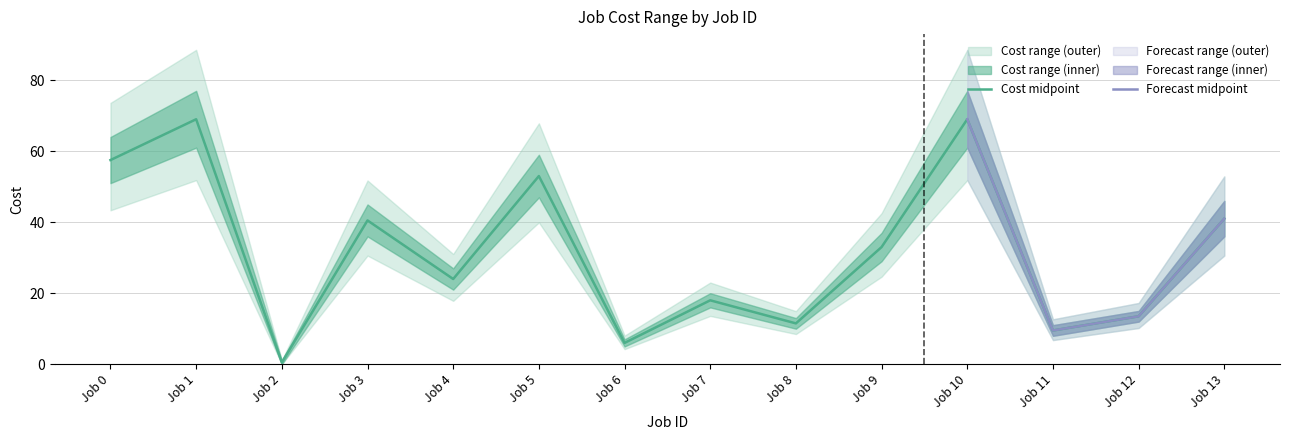

Which series changed the most between Job 3 and Job 7?

Cost max